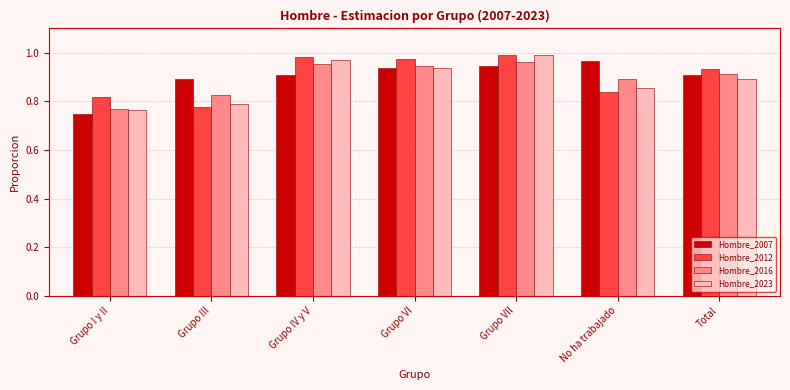

Which category has the lowest value in the Hombre_2007 series?

Grupo I y II